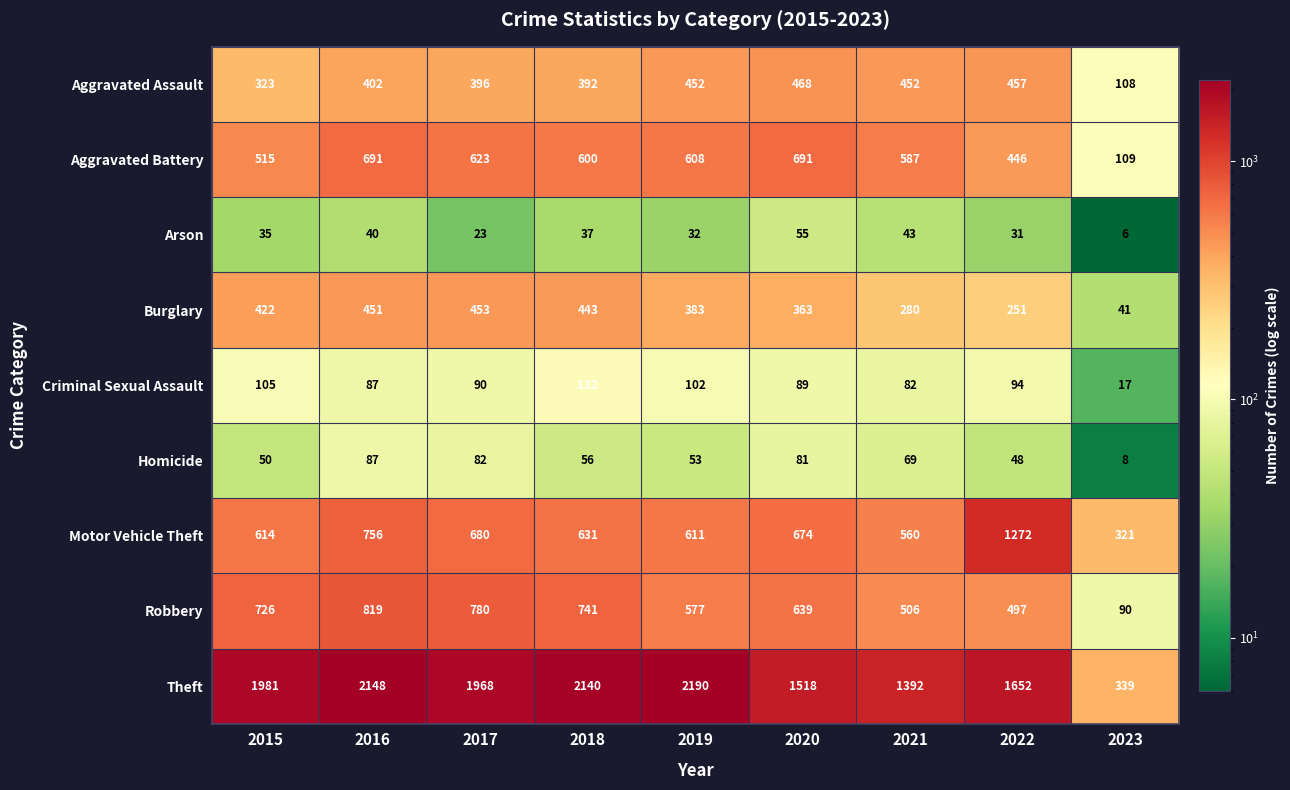

True or false: Robbery has a value of 639 at 2020.

True